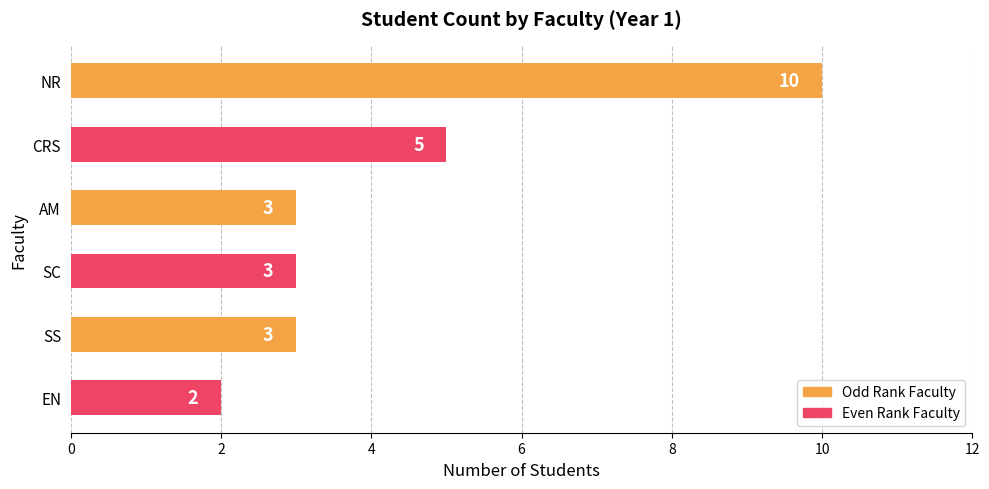

Does the chart contain stacked bars?

No